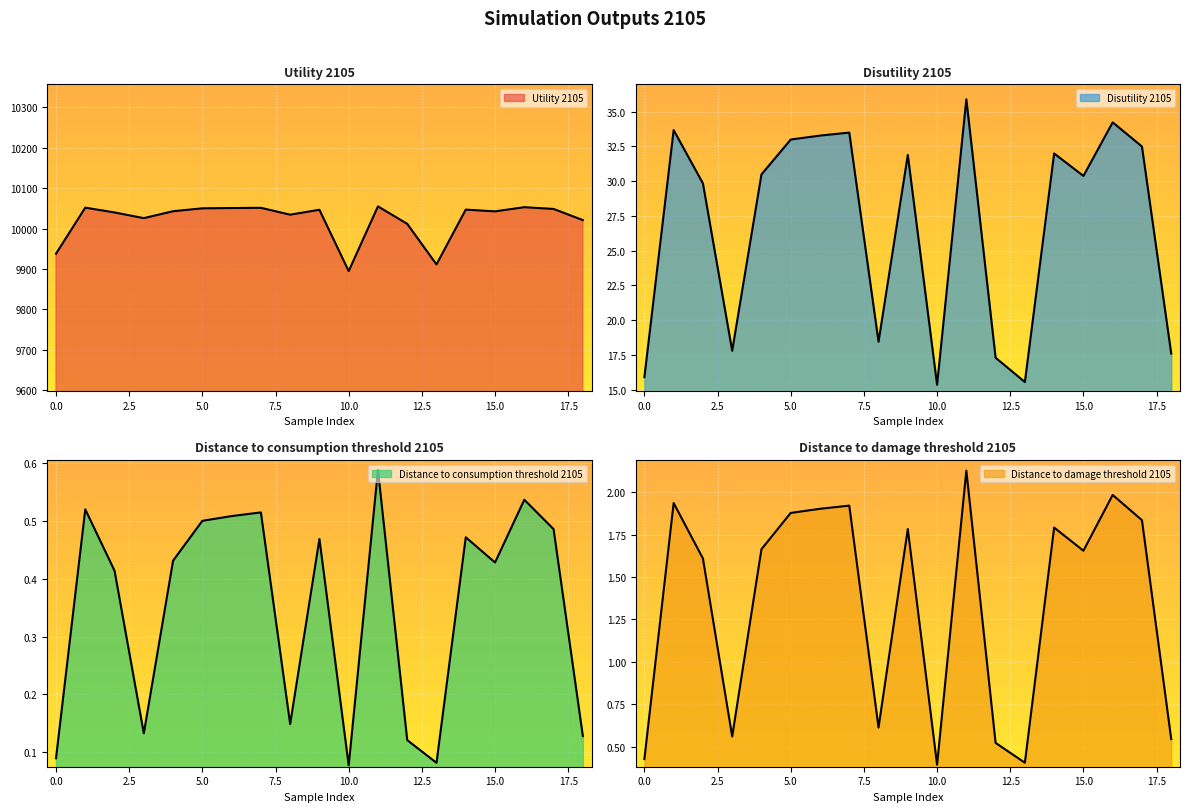

True or false: Distance to consumption threshold 2105 and Utility 2105 intersect in this chart.

False